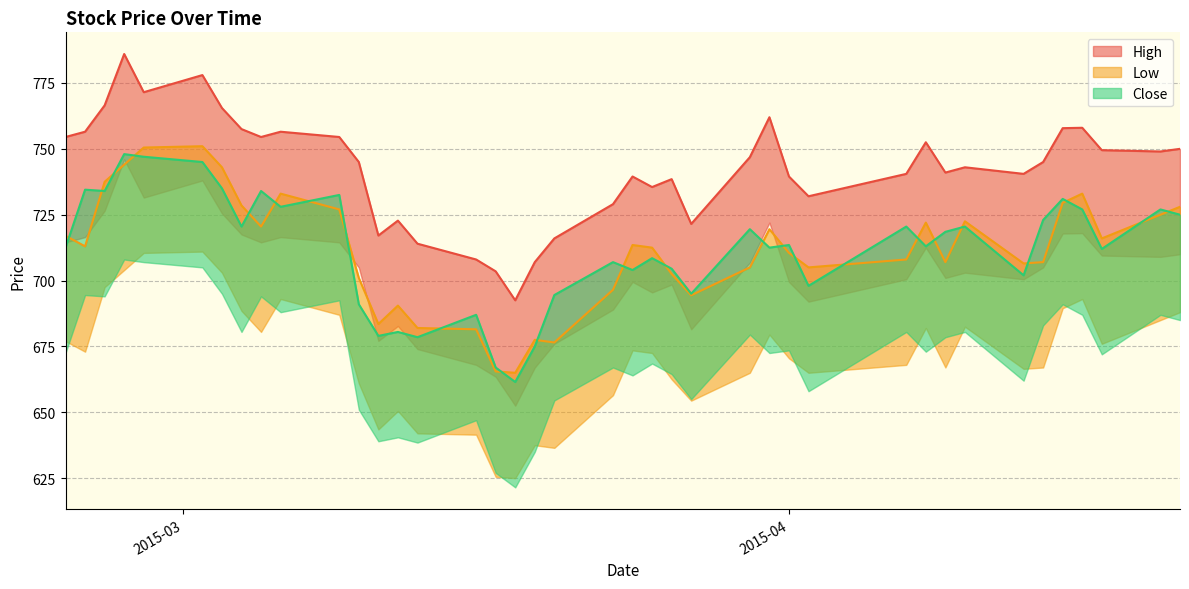

The Close series shows 1154.9 at 2015-03-23. True or false?

False